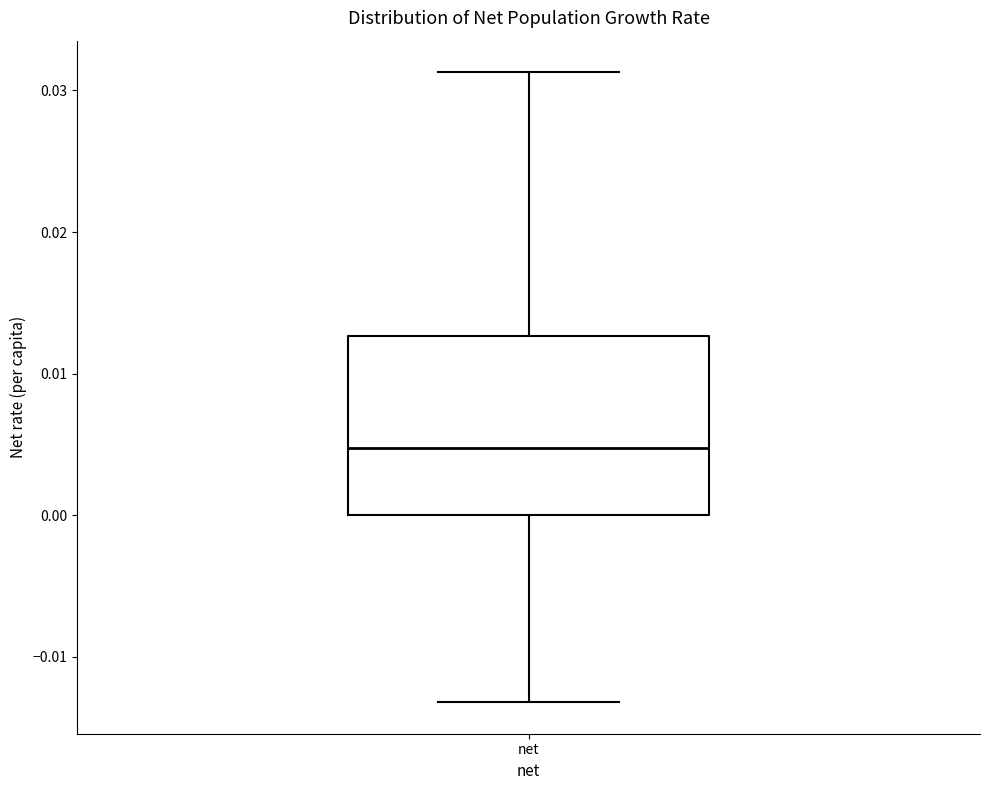

Read this box plot against the y-axis: the position of the median line, the range covered by the box, and the ends of both whiskers. The values are not printed on the chart, so give them approximately, as read against the axis.

median 0.005, box 0.000 to 0.013, whiskers -0.013 to 0.031